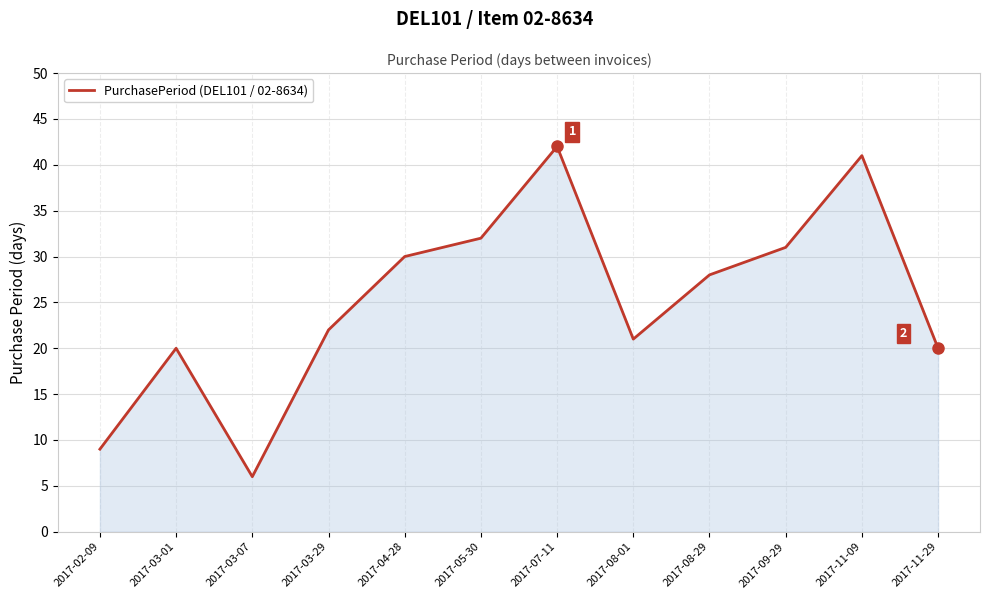

Is it true that the value at 2017-09-29 is 15?

False